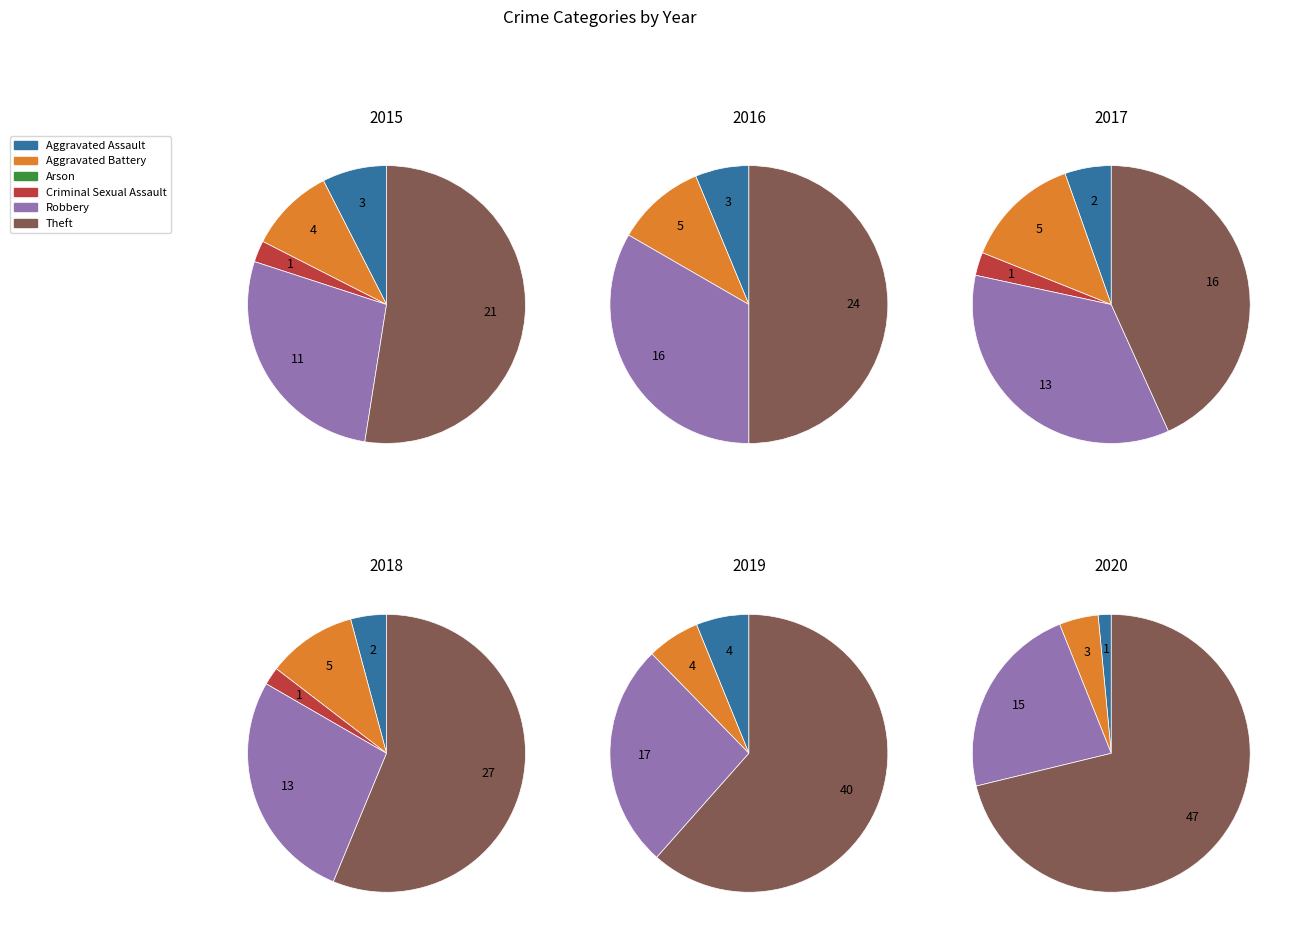

What percentage is NOT represented by Aggravated Battery?

90.0%